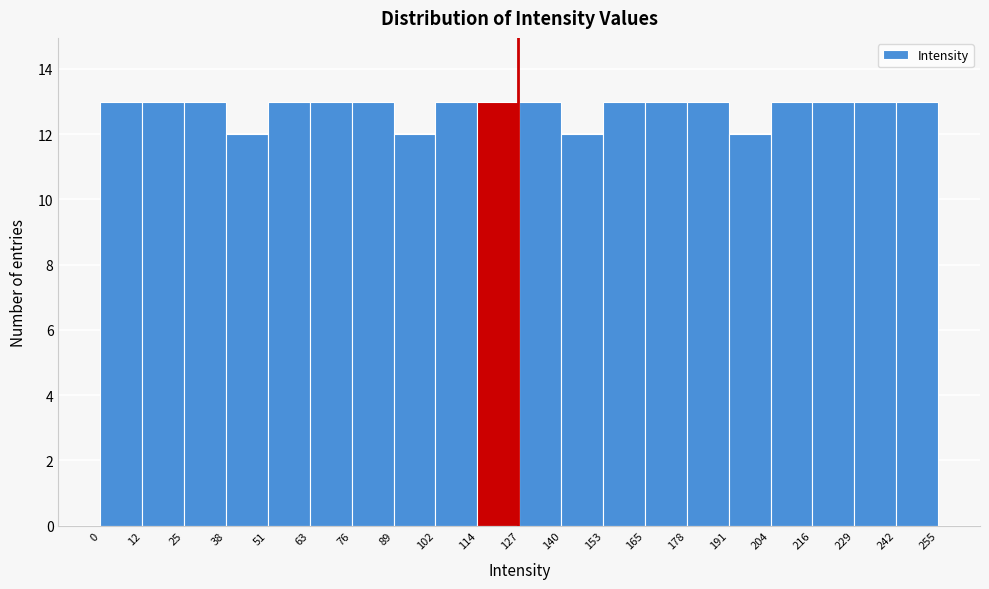

Reading left to right, transcribe this chart: for each bar, give the range it covers on the x-axis and its height. The values are not printed on the chart, so give them approximately, as read against the axis.

0 to 12: 13
12 to 25: 13
25 to 38: 13
38 to 51: 12
51 to 63: 13
63 to 76: 13
76 to 89: 13
89 to 102: 12
102 to 114: 13
114 to 127: 13
127 to 140: 13
140 to 153: 12
153 to 165: 13
165 to 178: 13
178 to 191: 13
191 to 204: 12
204 to 216: 13
216 to 229: 13
229 to 242: 13
242 to 255: 13